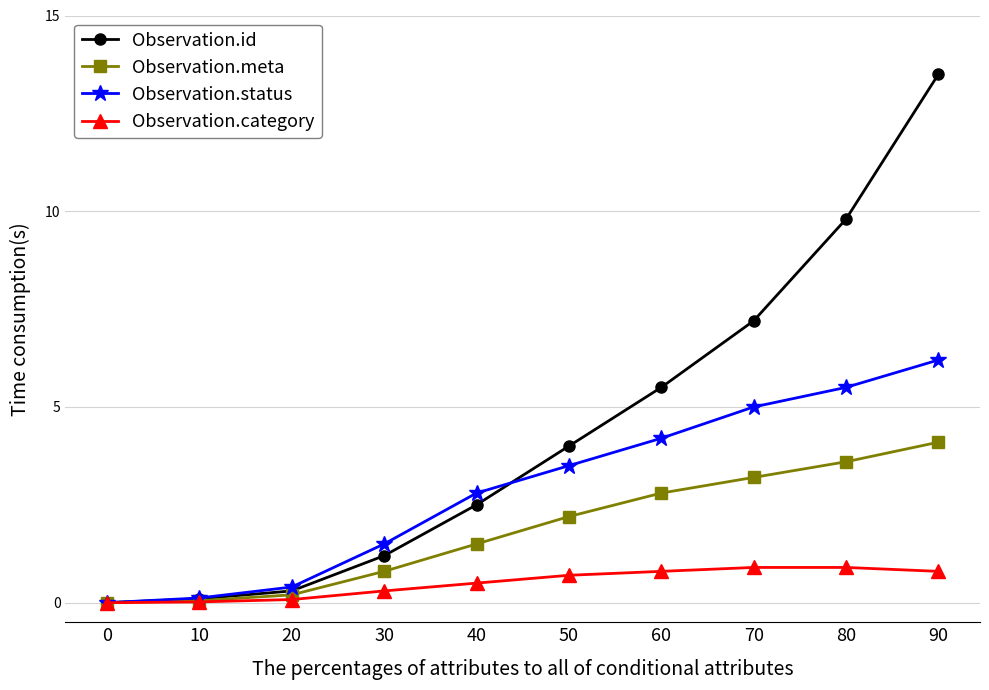

What is the average value of the Observation.meta series?

1.8